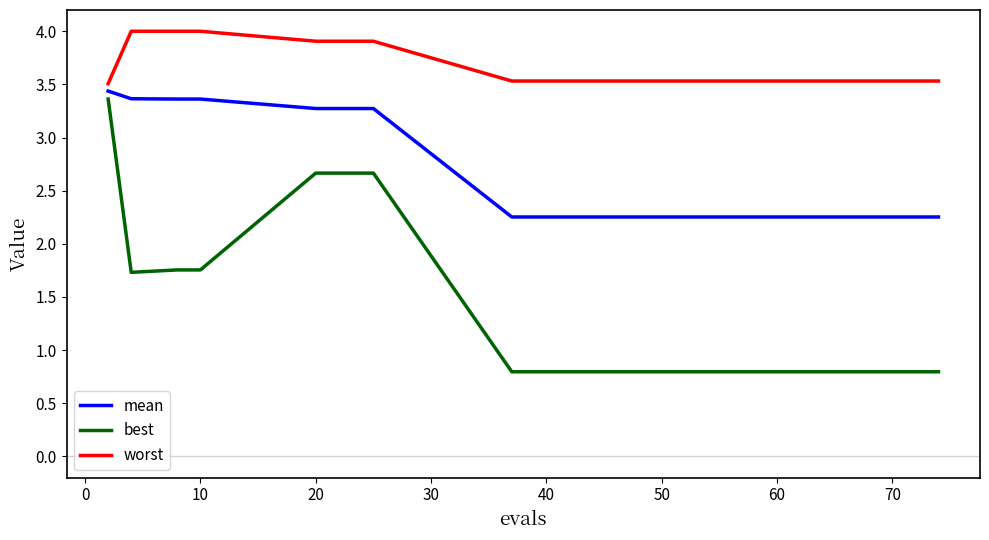

Is it true that worst equals 3.5 at 60?

True